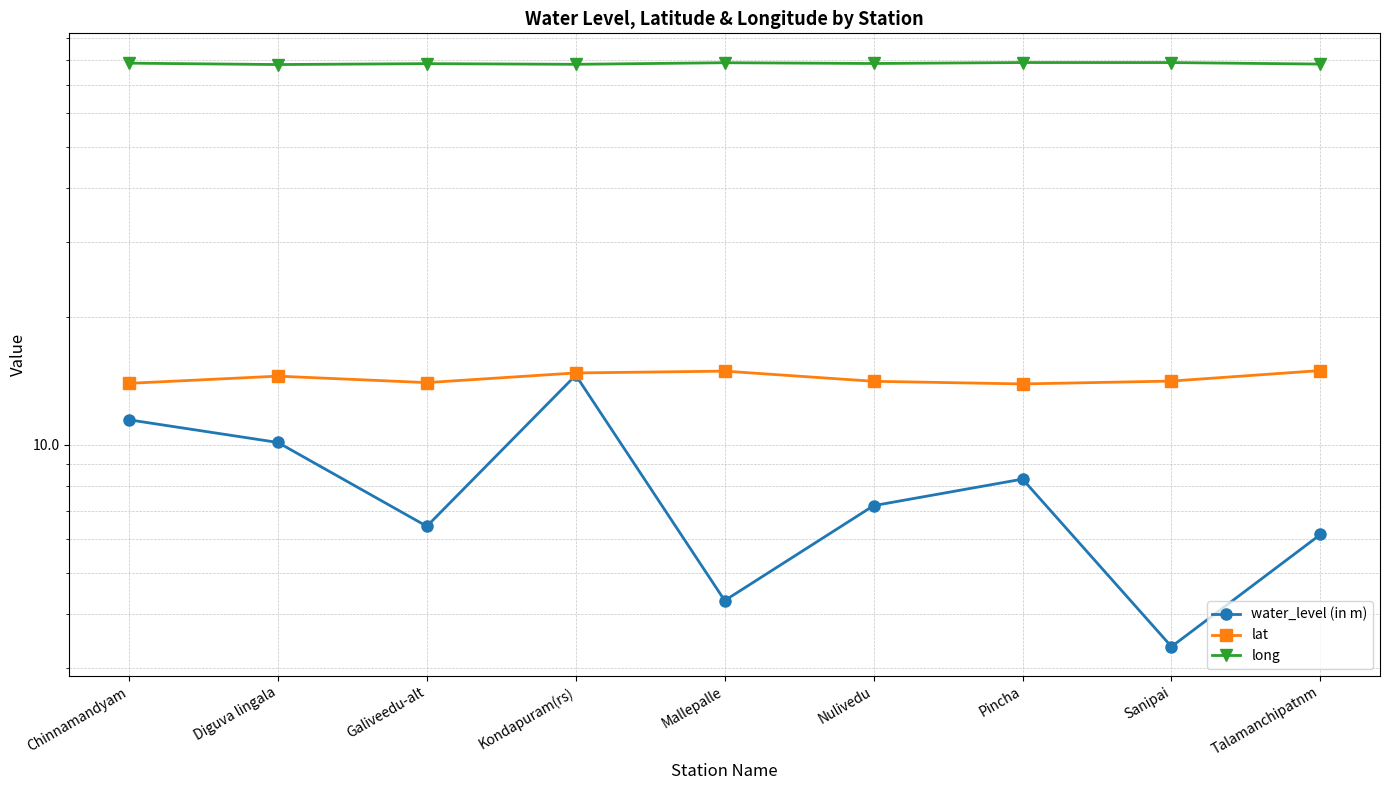

Is it true that lat equals 7.2 at Chinnamandyam?

False